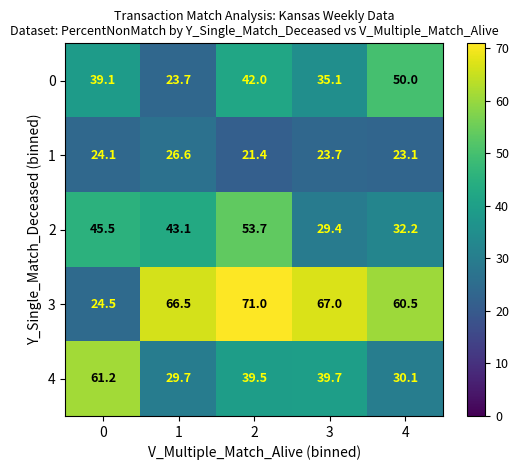

What is the difference between the highest and lowest values at 0?

37.1